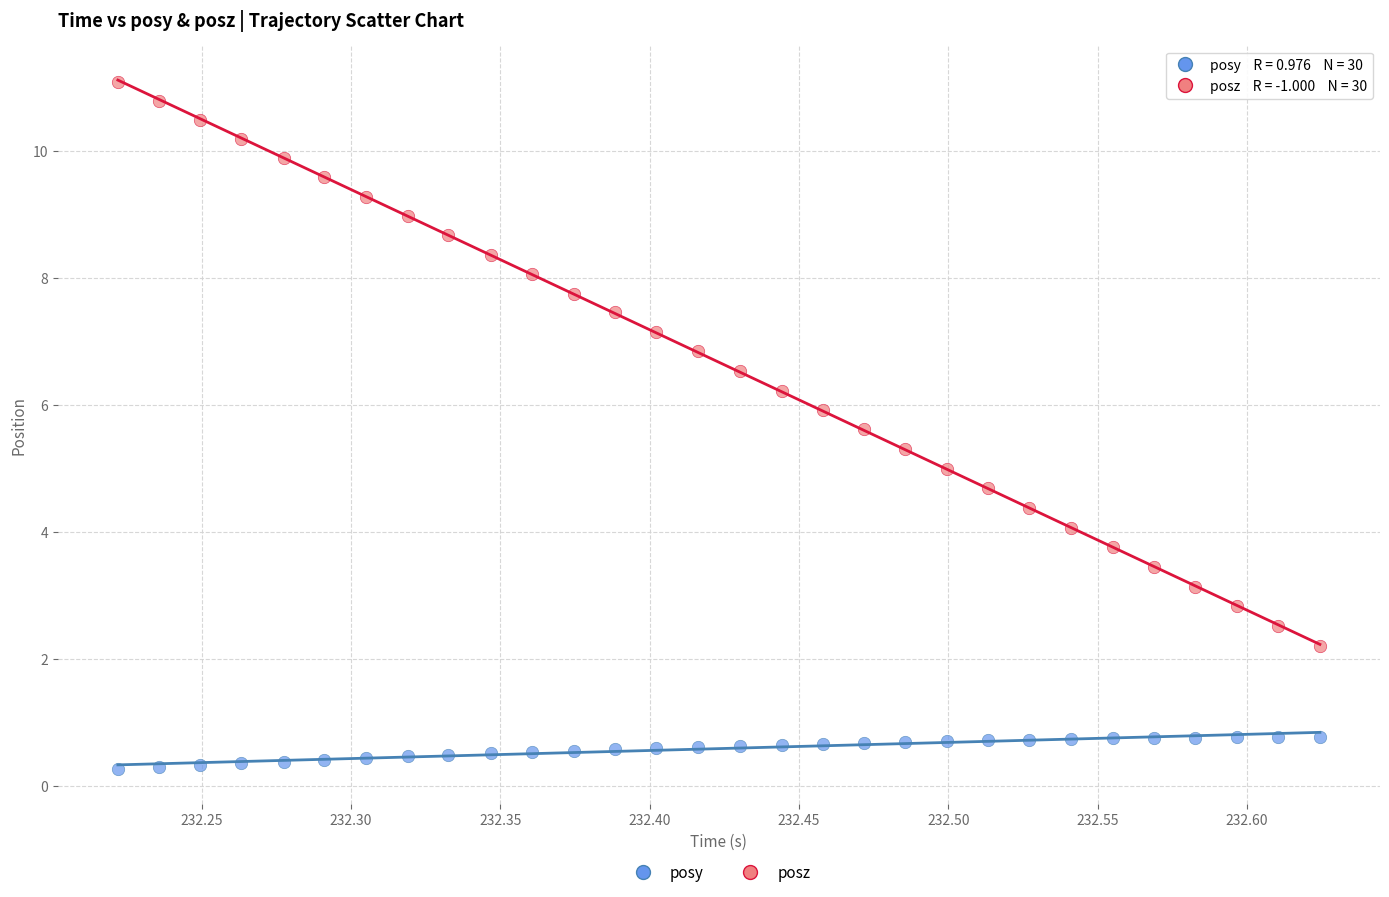

What are all the series names shown in the legend?

posy, posz